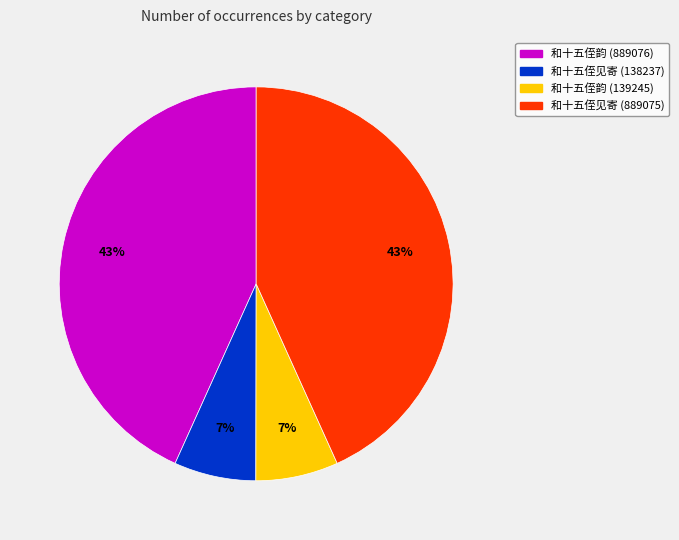

How many slices are in this pie chart?

4